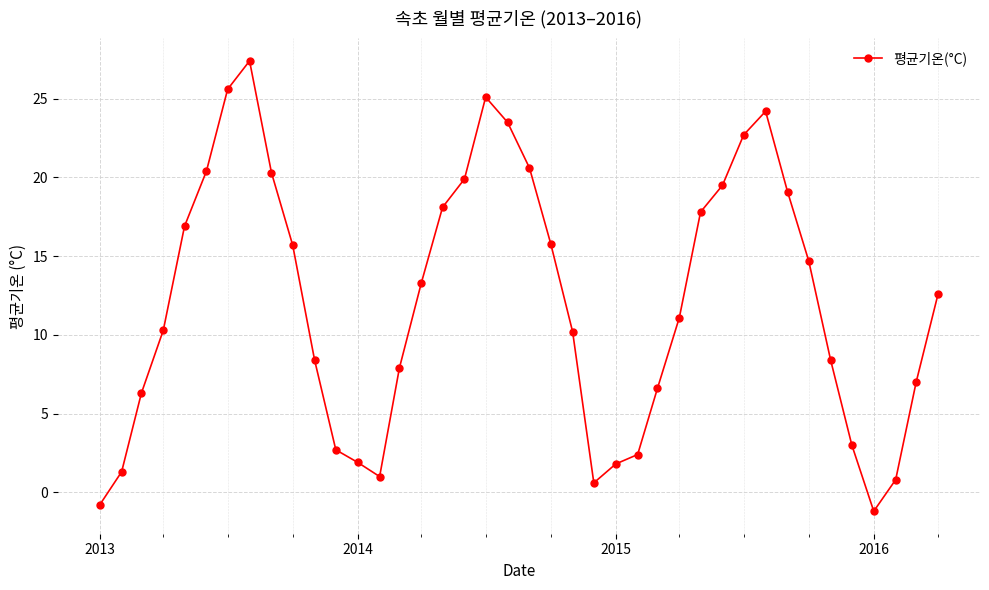

What is the average value?

12.1